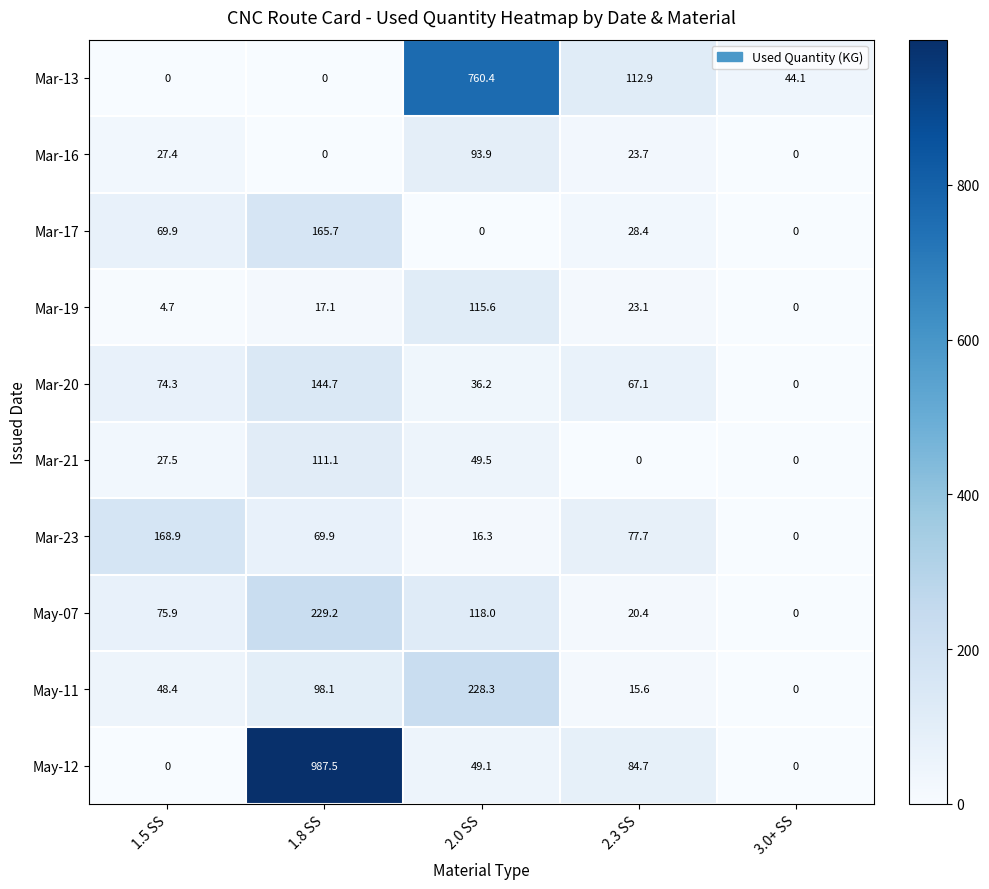

Is it true that Mar-20 equals 67.1 at 2.3 SS?

True